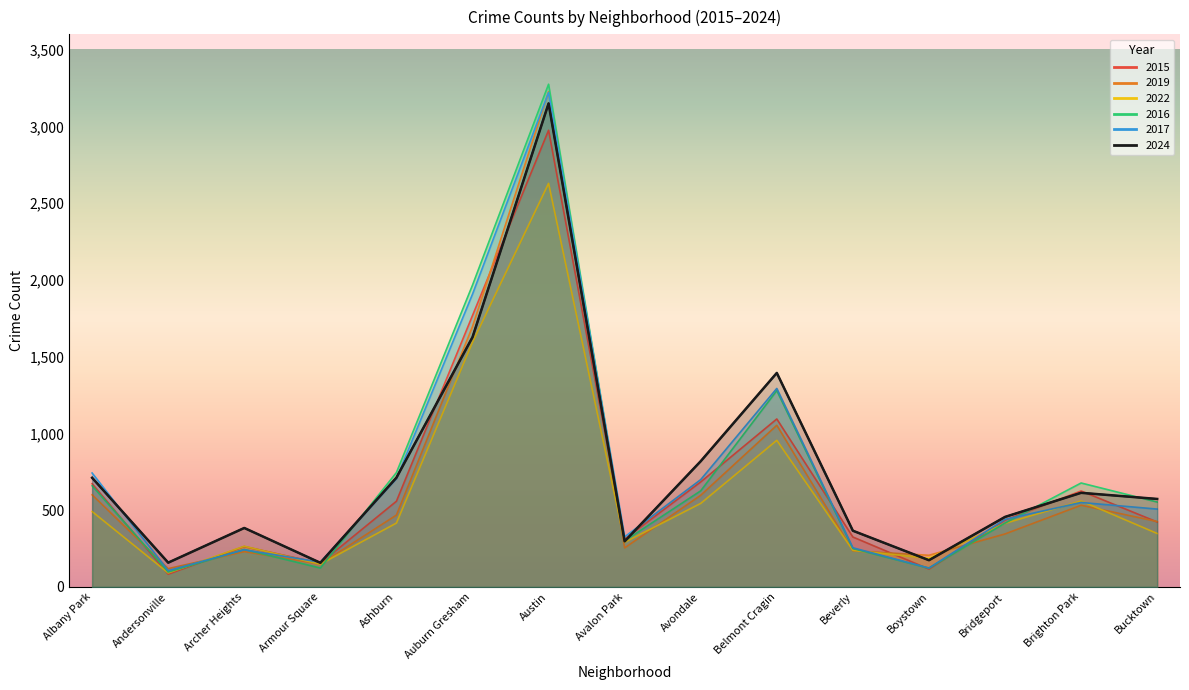

What is the difference between the 2016 values at Beverly and Brighton Park?

427